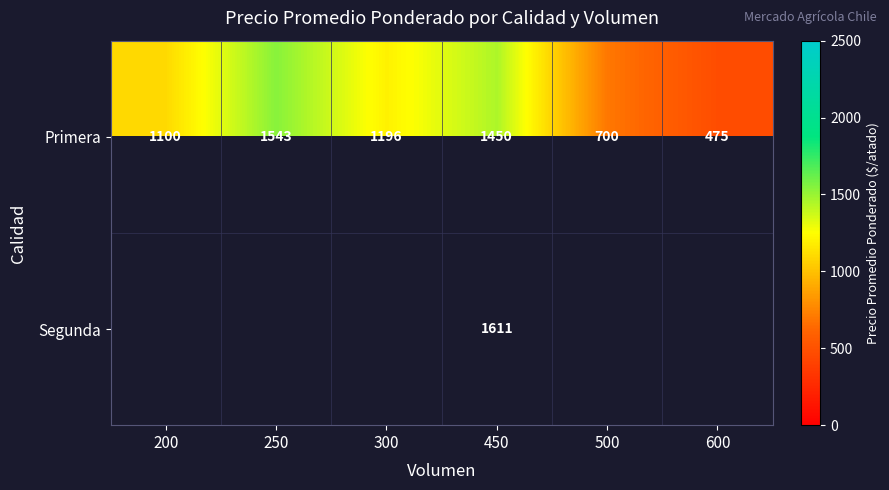

What is the lowest value of the Primera series?

475